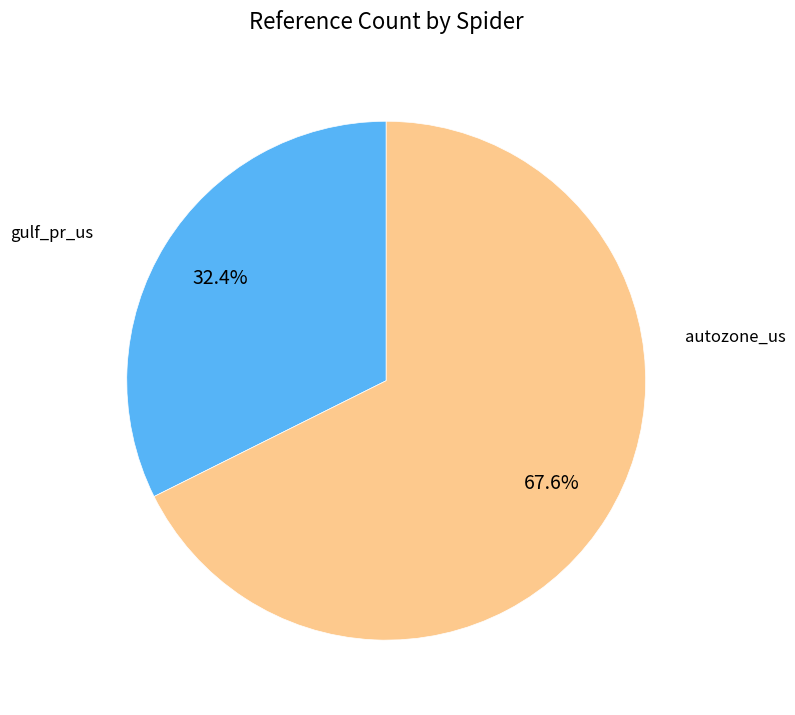

Does any single category account for the majority?

Yes